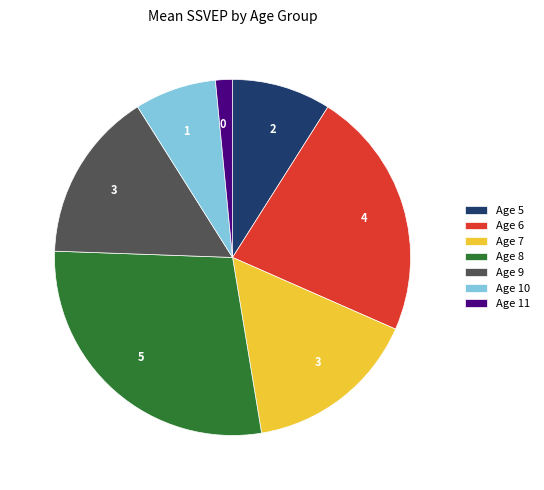

True or false: Age 7 accounts for 7% of the total.

False